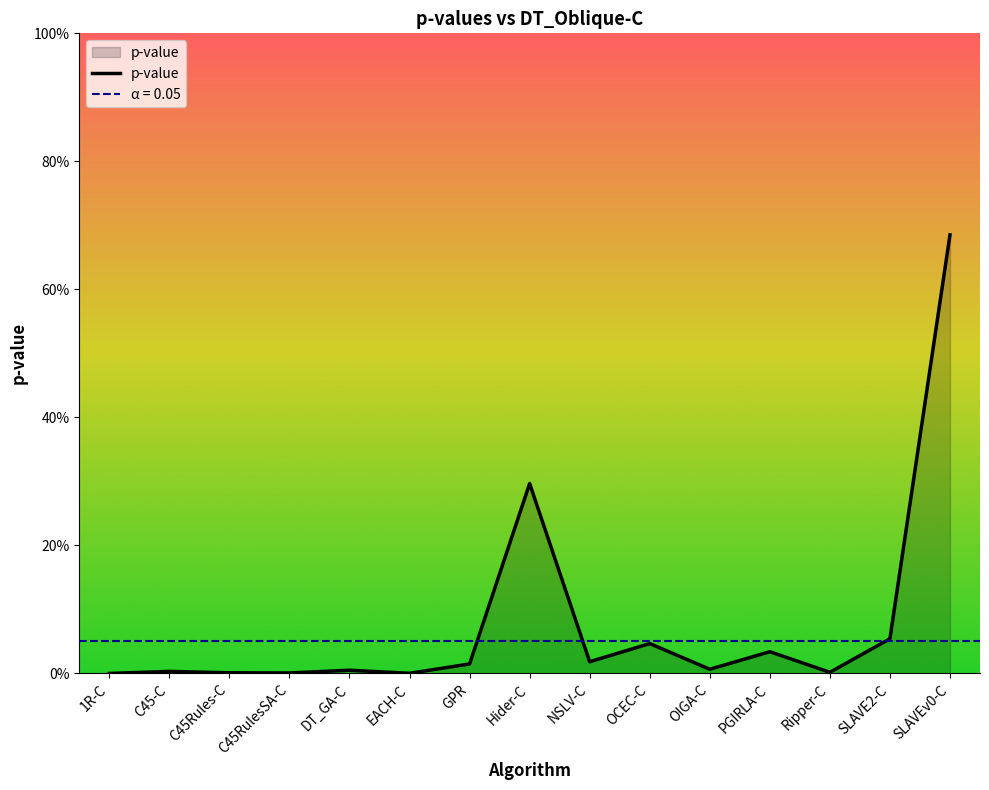

Reading left to right, list all the values displayed in this chart.

1R-C=0.0	C45-C=0.0	C45Rules-C=0.0	C45RulesSA-C=0.0	DT_GA-C=0.0	EACH-C=0.0	GPR=0.0	Hider-C=0.3	NSLV-C=0.0	OCEC-C=0.0	OIGA-C=0.0	PGIRLA-C=0.0	Ripper-C=0.0	SLAVE2-C=0.1	SLAVEv0-C=0.7